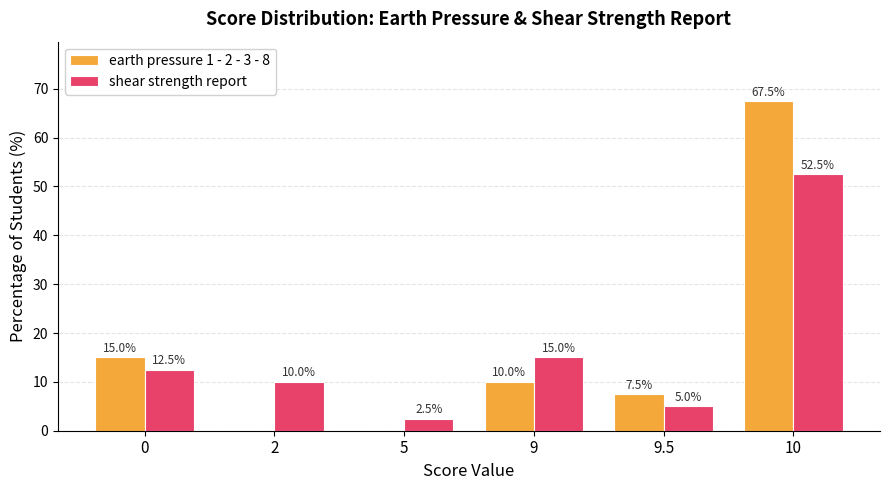

Which series has the largest total across all categories?

earth pressure 1 - 2 - 3 - 8